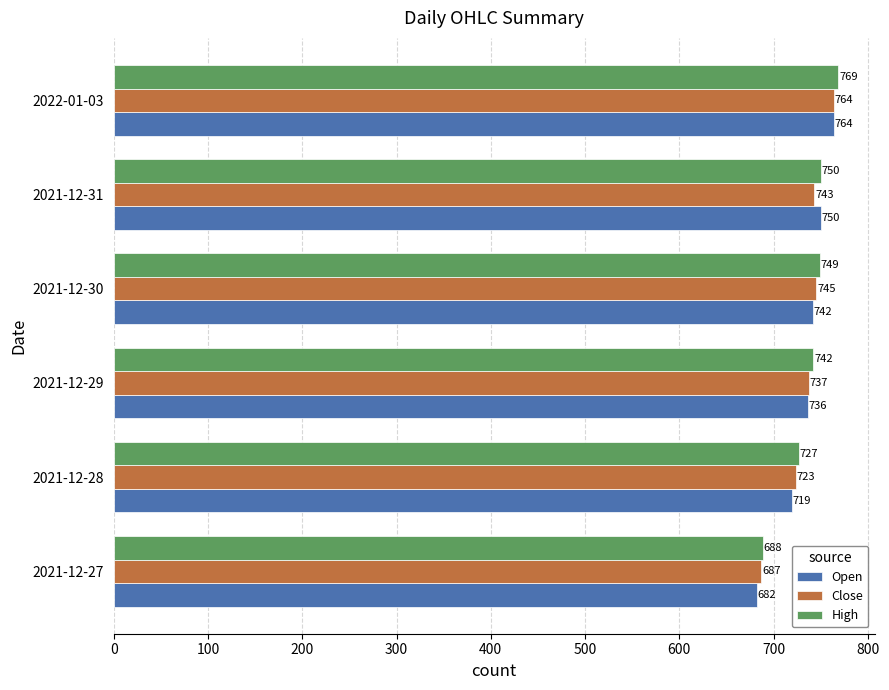

The Open series shows 509.9 at 2022-01-03. True or false?

False